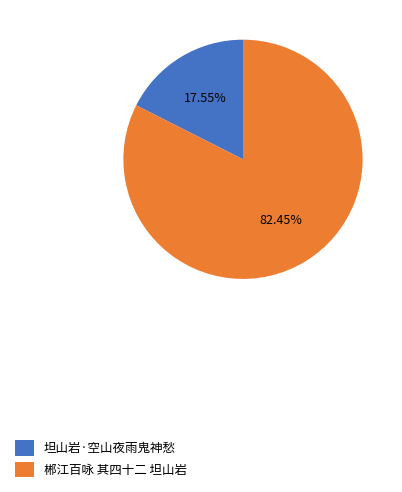

What percentage do 坦山岩·空山夜雨鬼神愁 and 郴江百咏 其四十二 坦山岩 together represent?

100.0%